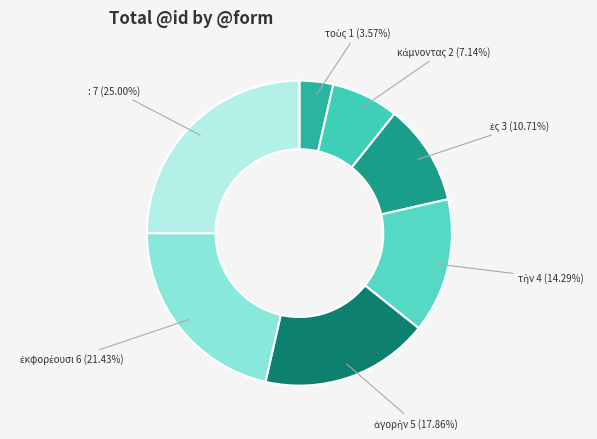

Is there a majority slice in this chart?

No